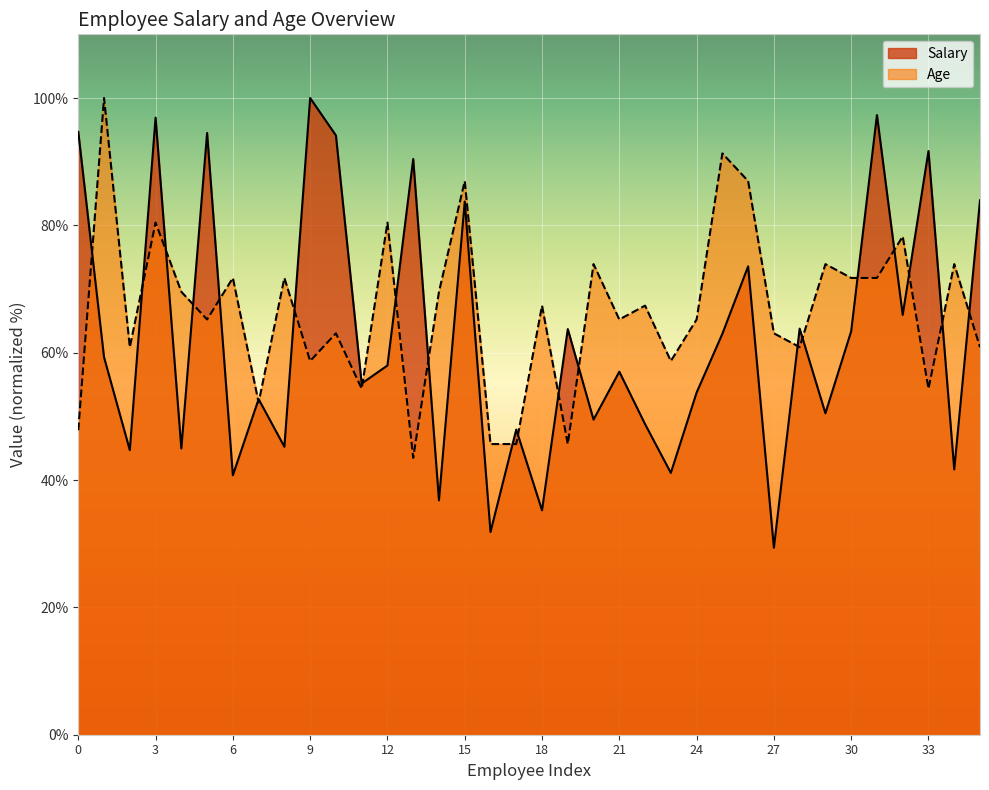

The Age series shows 52.2 at Vic Radolf. True or false?

True